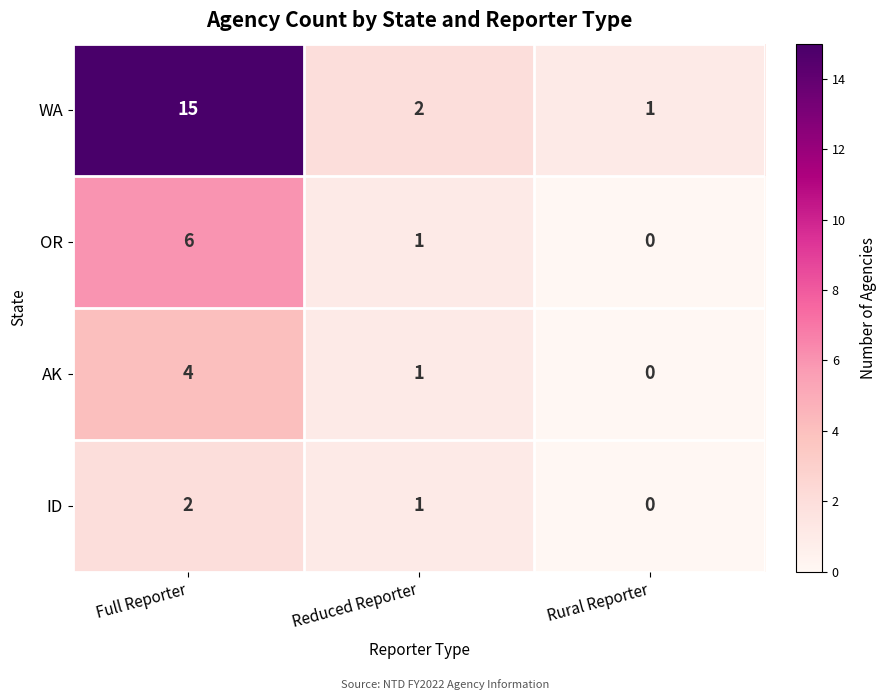

What is the total value across all series at Reduced Reporter?

5